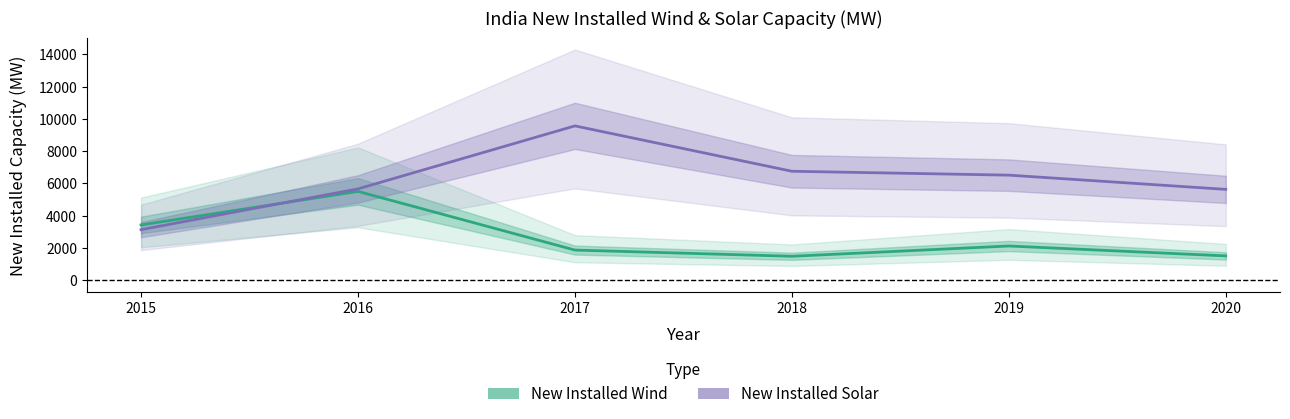

How many lines are shown in the chart?

2